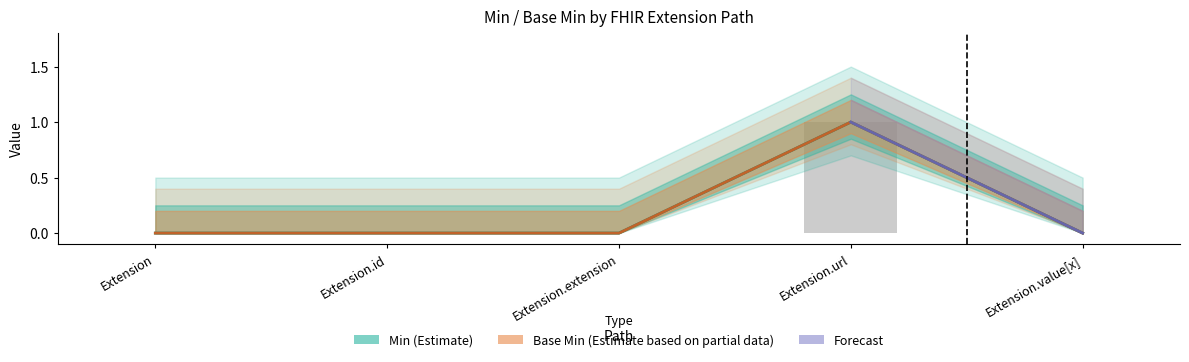

How many values in the Min_lo series exceed 0?

1